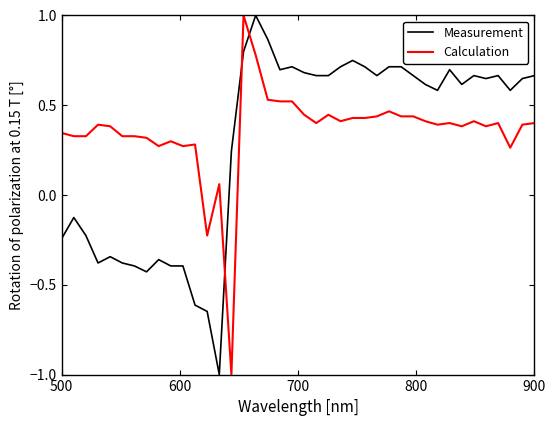

True or false: Measurement and Calculation intersect in this chart.

True